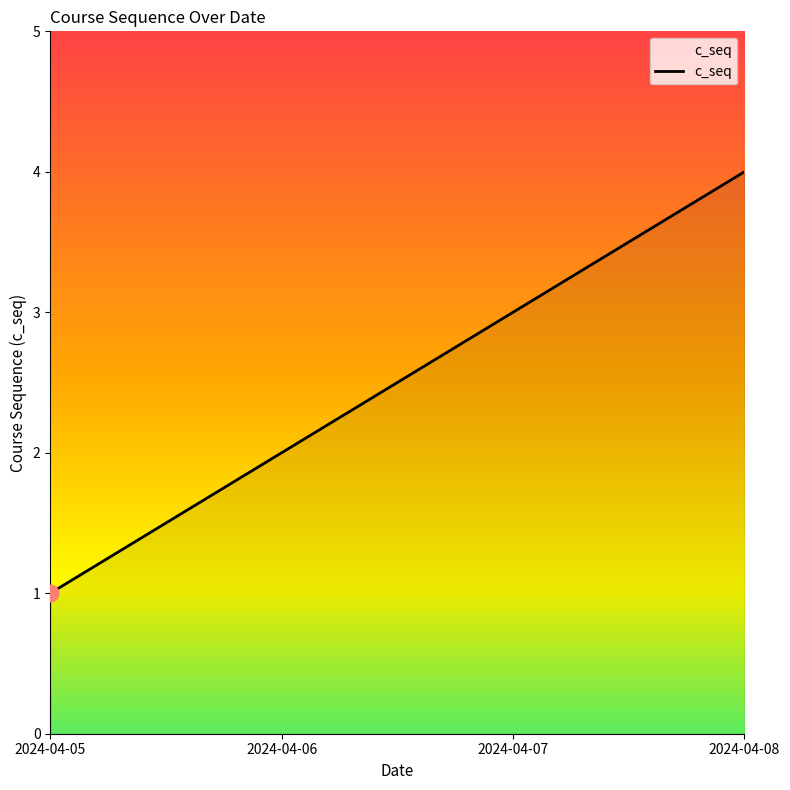

What is the ratio of the value at 2024-04-07 to the value at 2024-04-05?

3.0